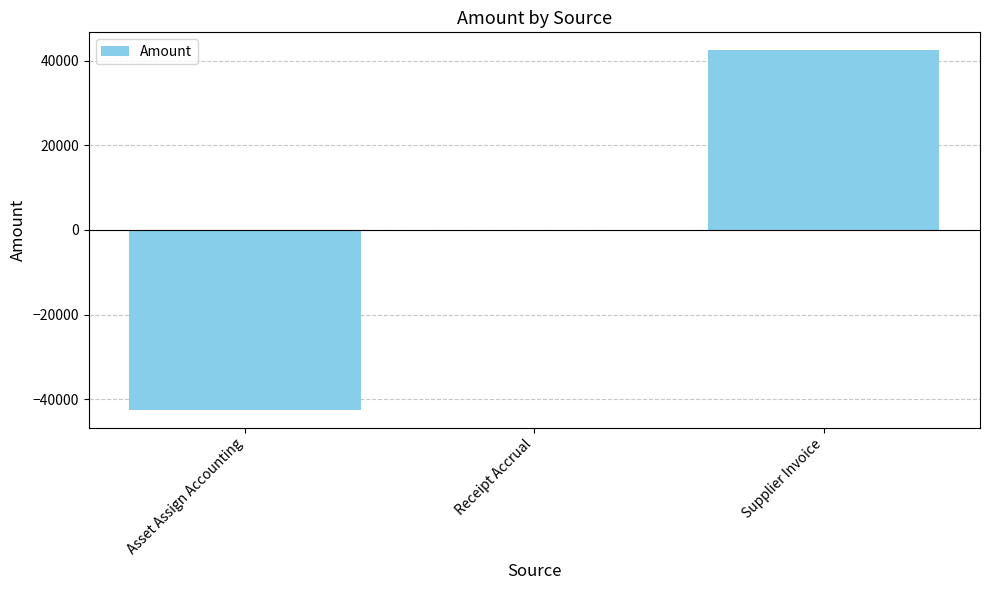

True or false: the data shows -29576.7 at Asset Assign Accounting.

False